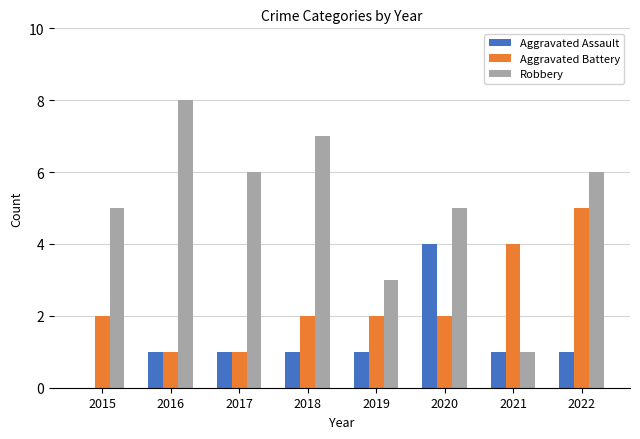

Which series has the widest spread of values?

Robbery